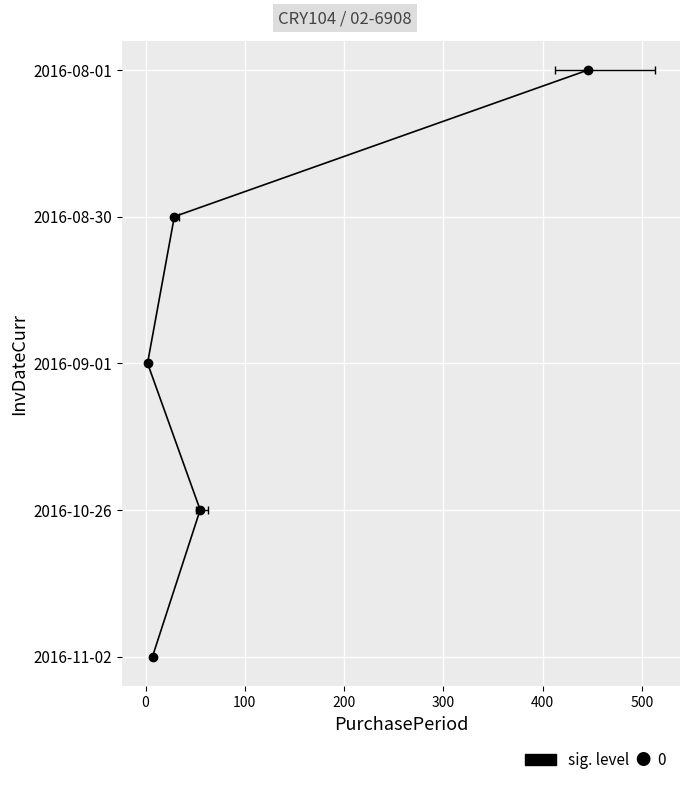

What is the value of the 5th point from the left?

4